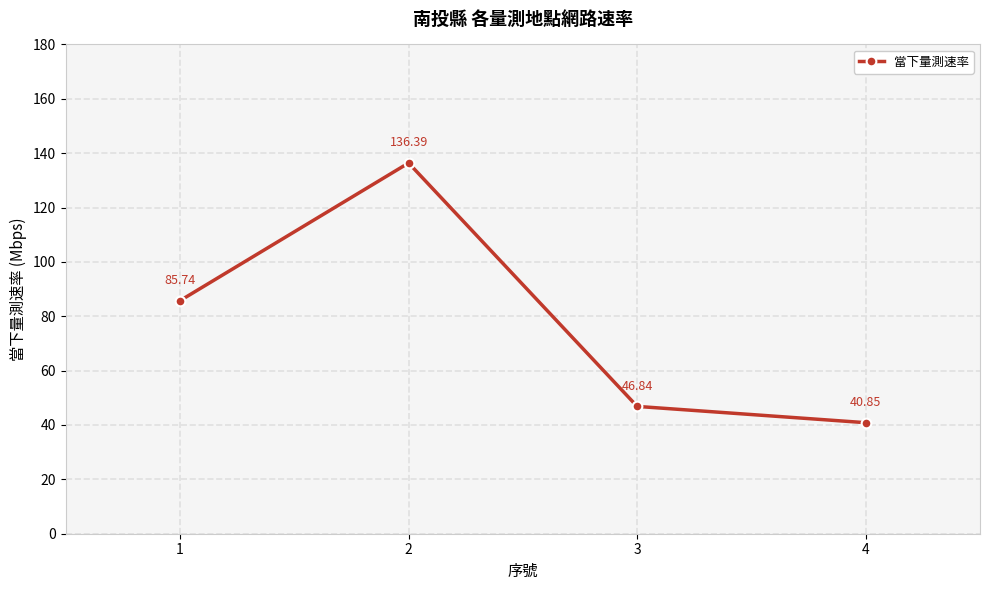

Where is the data nearest to the value 88?

1